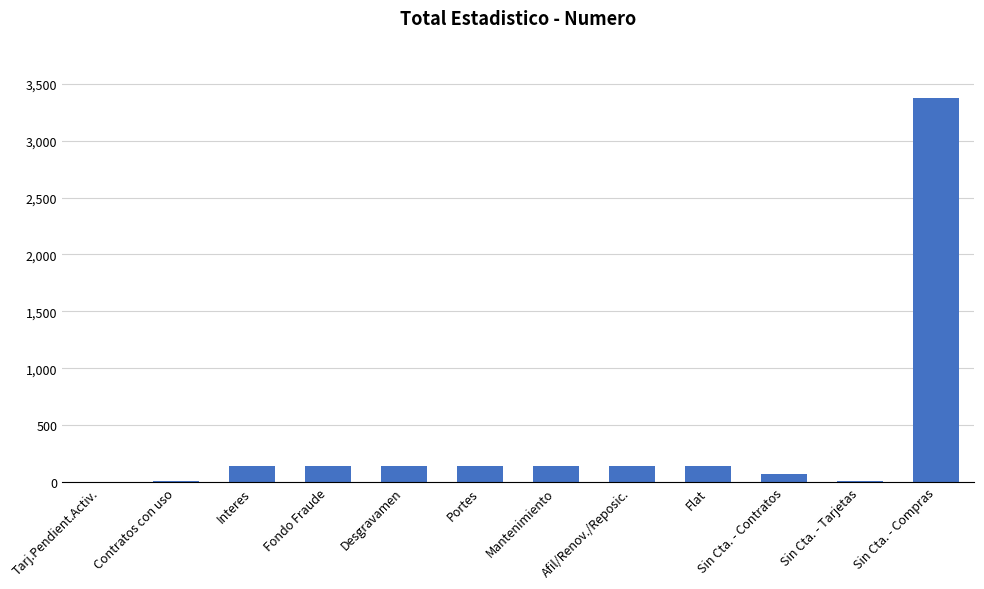

Read the value at Interes.

140